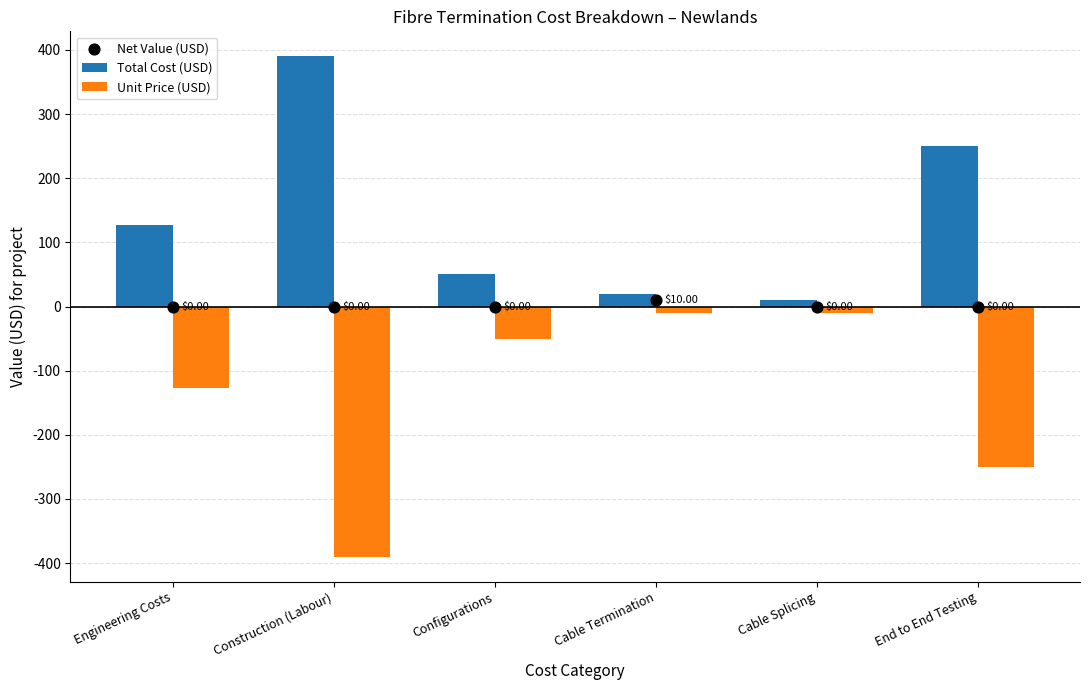

At how many categories does at least one series exceed -14?

6